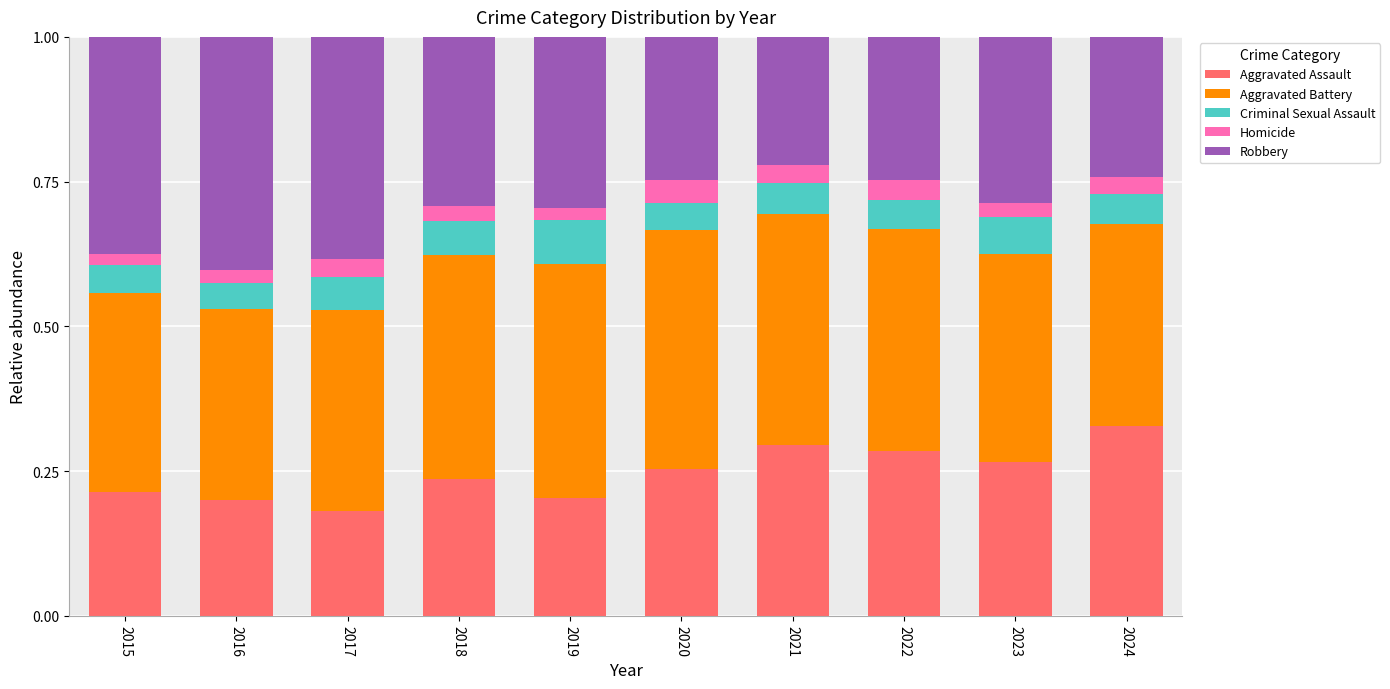

What is the total value across all series at 2016?

1.0